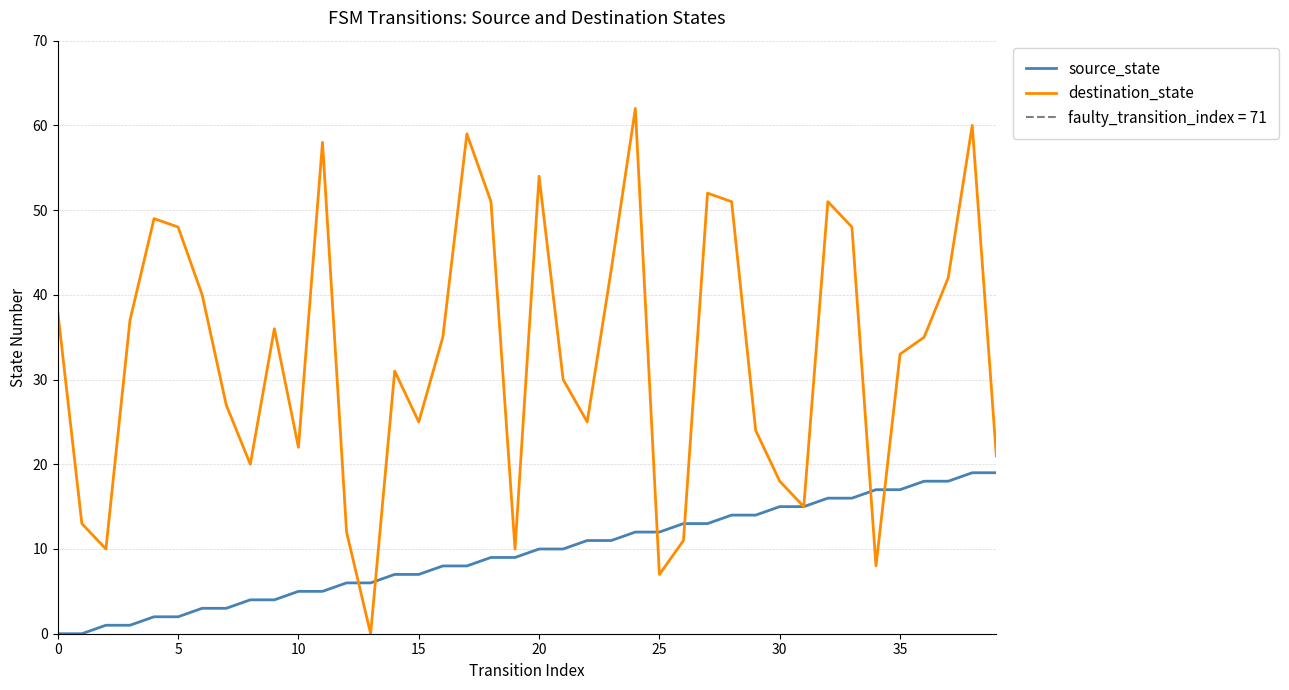

The source_state series shows 4 at 33. True or false?

False